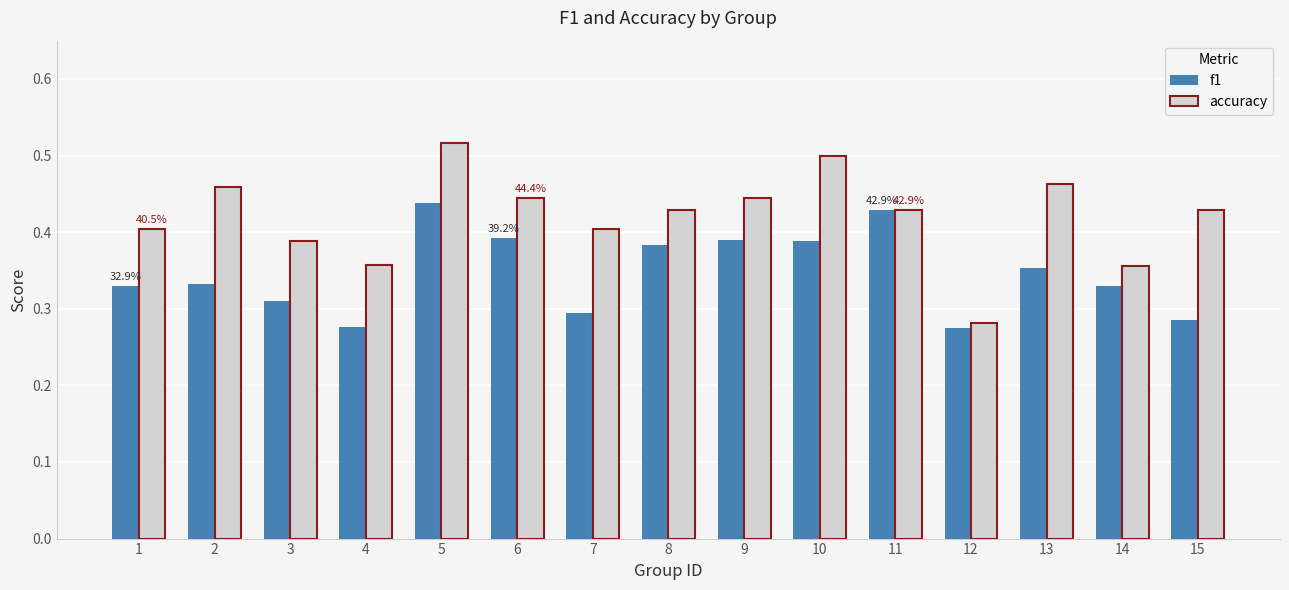

What is the total value across all series at 12?

0.6